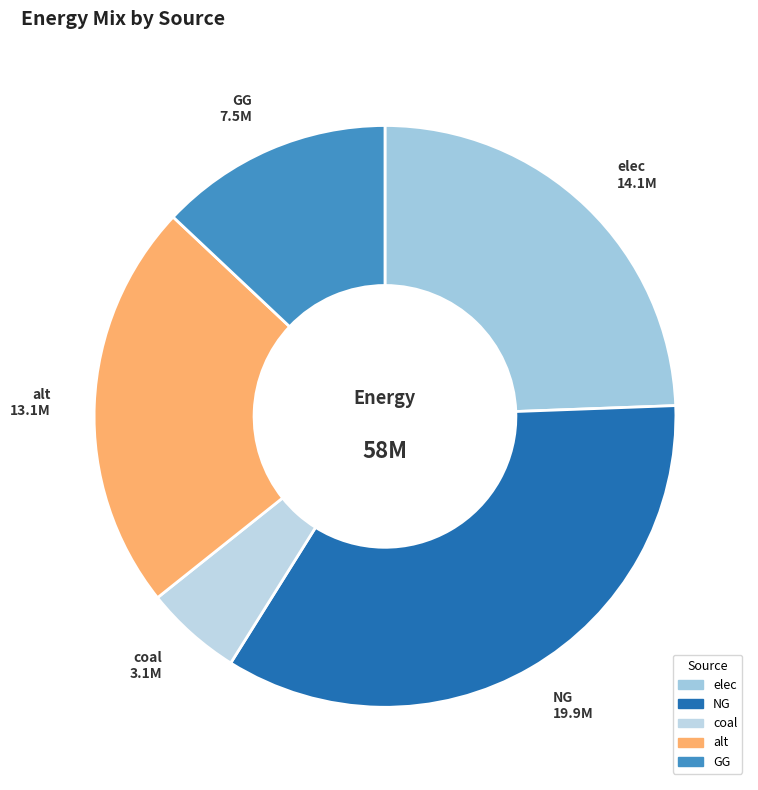

Does NG account for over 50% of the chart?

No